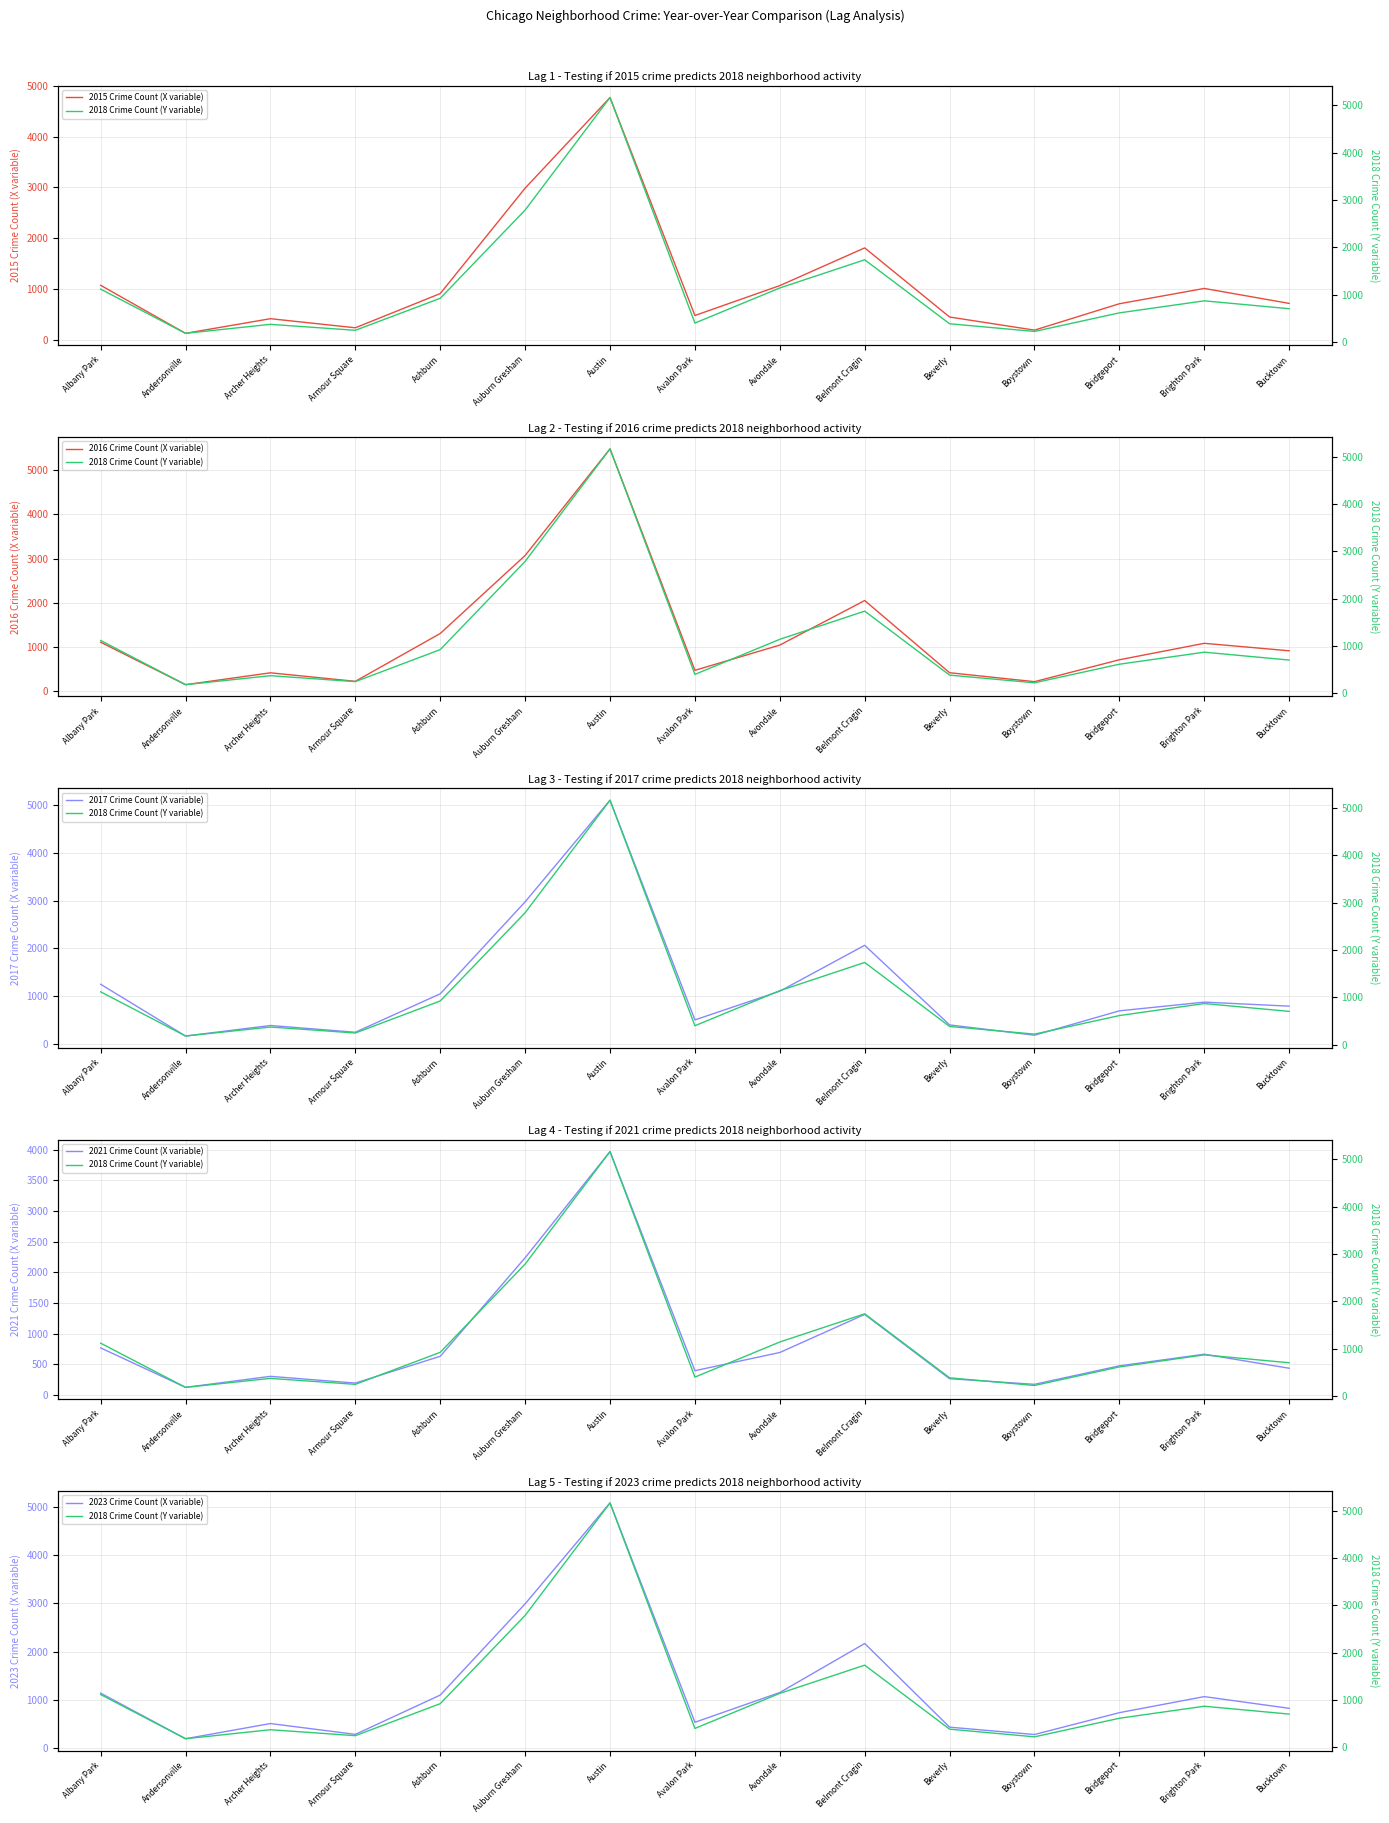

Reading left to right, list all the values displayed in this chart.

2015 Crime Count (X variable): Albany Park=1076	Andersonville=131	Archer Heights=419	Armour Square=240	Ashburn=913	Auburn Gresham=2987	Austin=4770	Avalon Park=482	Avondale=1070	Belmont Cragin=1812	Beverly=452	Boystown=194	Bridgeport=713	Brighton Park=1014	Bucktown=720
2016 Crime Count (X variable): Albany Park=1110	Andersonville=151	Archer Heights=419	Armour Square=227	Ashburn=1308	Auburn Gresham=3071	Austin=5481	Avalon Park=475	Avondale=1046	Belmont Cragin=2053	Beverly=421	Boystown=219	Bridgeport=714	Brighton Park=1086	Bucktown=917
2017 Crime Count (X variable): Albany Park=1252	Andersonville=171	Archer Heights=391	Armour Square=250	Ashburn=1053	Auburn Gresham=2974	Austin=5096	Avalon Park=508	Avondale=1107	Belmont Cragin=2066	Beverly=403	Boystown=188	Bridgeport=697	Brighton Park=879	Bucktown=795
2021 Crime Count (X variable): Albany Park=767	Andersonville=123	Archer Heights=303	Armour Square=193	Ashburn=630	Auburn Gresham=2237	Austin=3970	Avalon Park=395	Avondale=692	Belmont Cragin=1313	Beverly=264	Boystown=173	Bridgeport=474	Brighton Park=664	Bucktown=435
2023 Crime Count (X variable): Albany Park=1145	Andersonville=202	Archer Heights=516	Armour Square=292	Ashburn=1105	Auburn Gresham=2992	Austin=5080	Avalon Park=542	Avondale=1158	Belmont Cragin=2172	Beverly=441	Boystown=289	Bridgeport=741	Brighton Park=1073	Bucktown=831
2018 Crime Count (Y variable): Albany Park=1117	Andersonville=184	Archer Heights=374	Armour Square=248	Ashburn=924	Auburn Gresham=2787	Austin=5163	Avalon Park=401	Avondale=1142	Belmont Cragin=1737	Beverly=386	Boystown=224	Bridgeport=616	Brighton Park=870	Bucktown=704